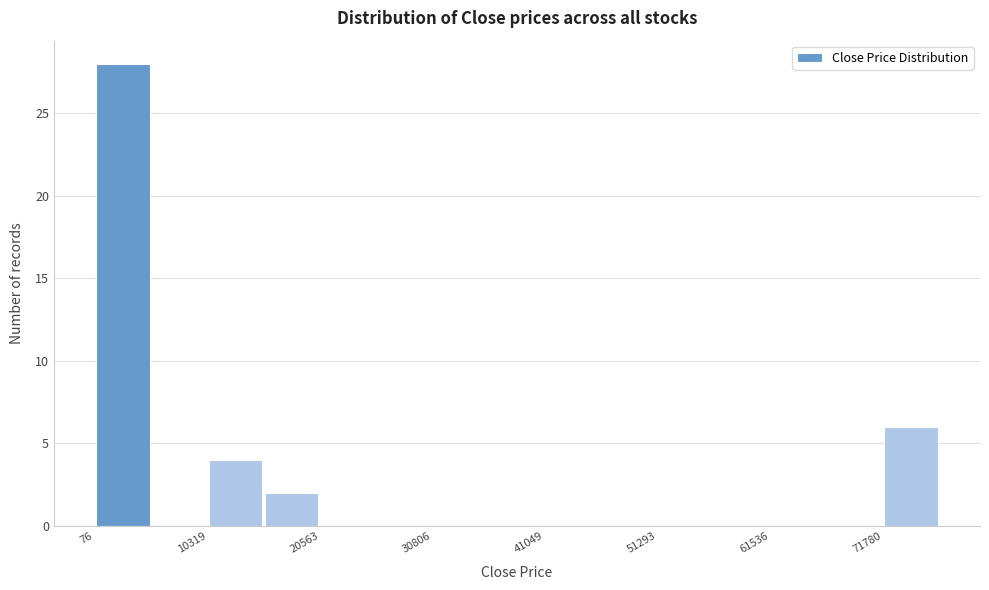

Read against the x-axis, roughly where is the centre of the tallest bar?

2000